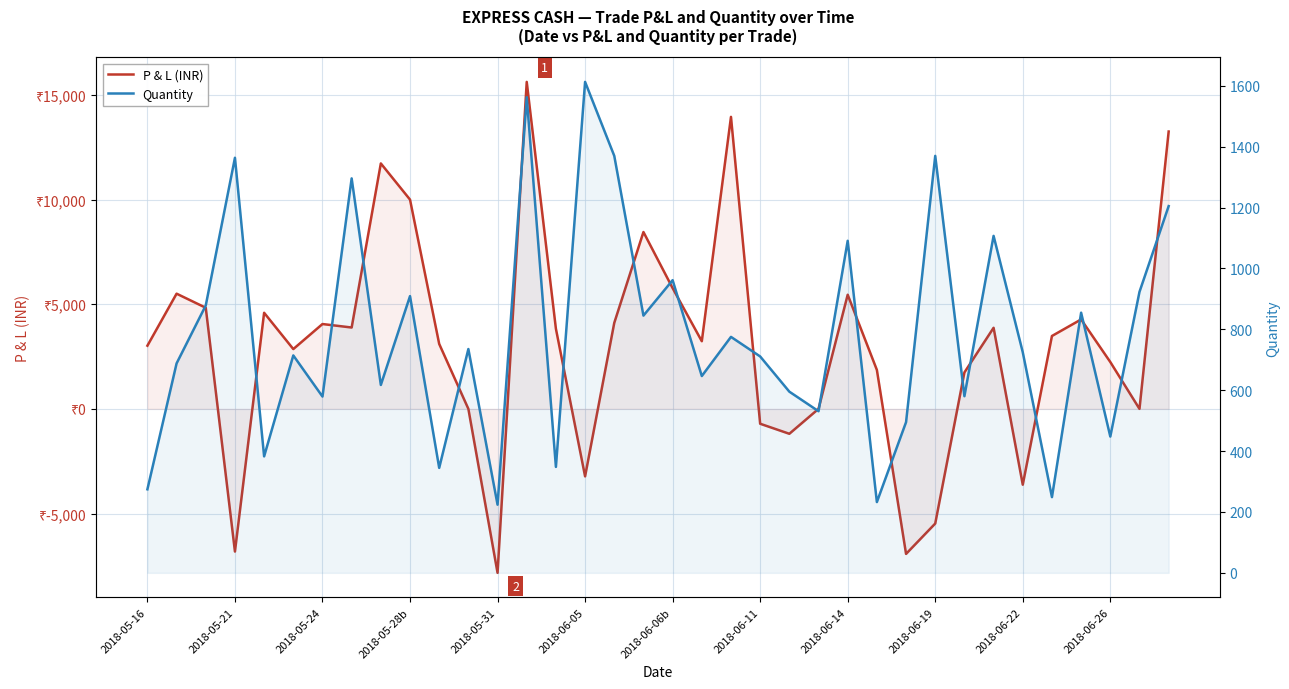

True or false: P & L (INR) and Quantity intersect in this chart.

True